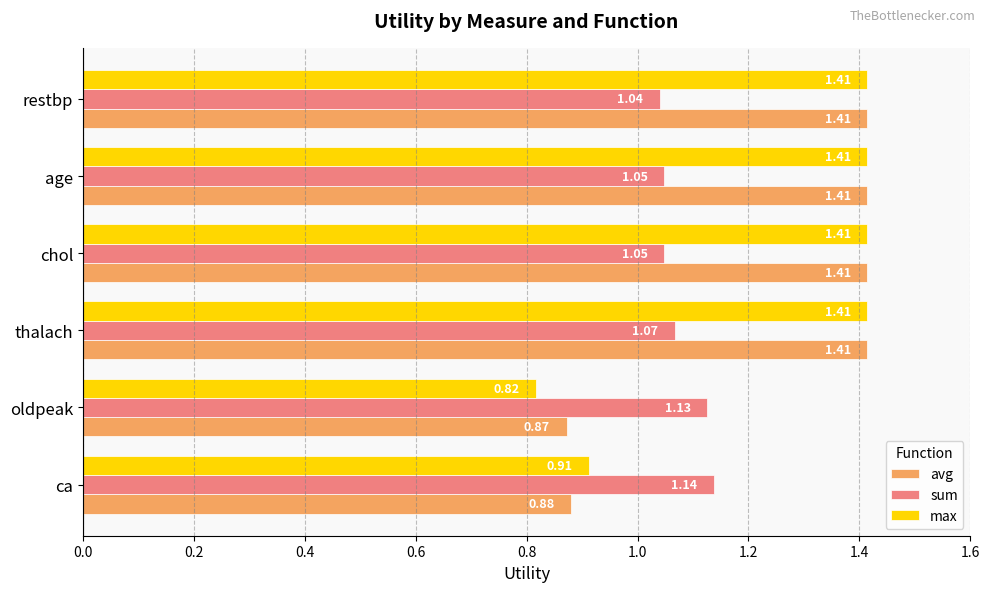

What is the difference between the maximum and second lowest values in the avg series?

0.5